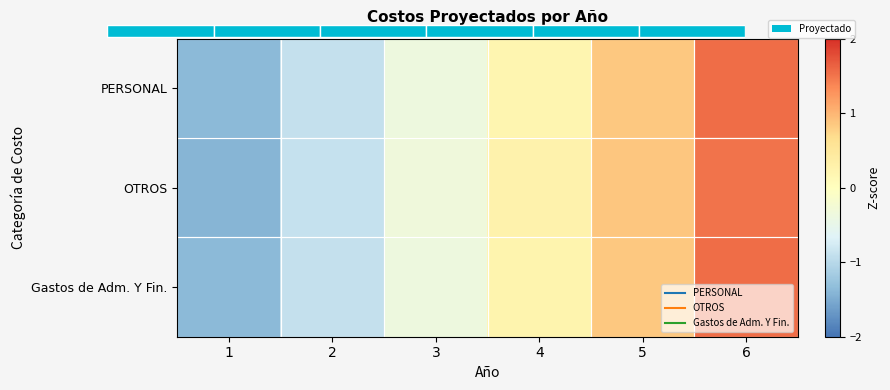

Is it true that PERSONAL equals -1.4 at 1?

True